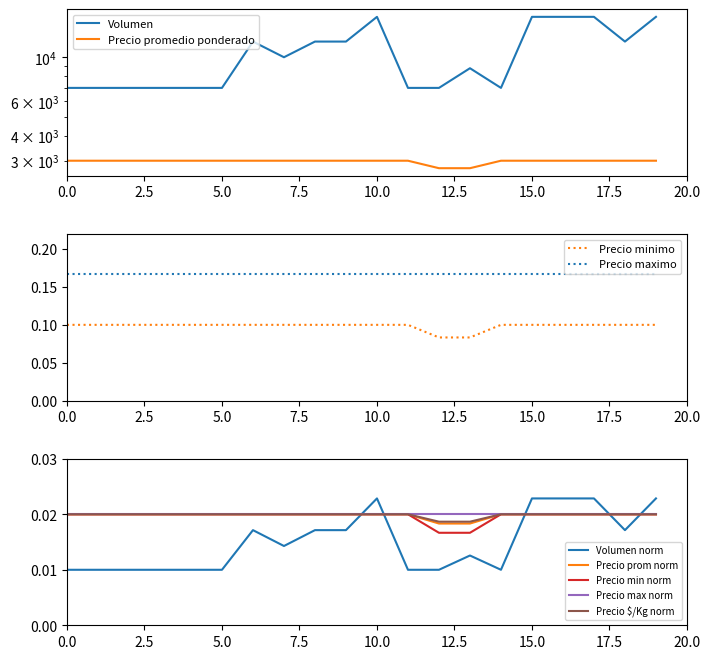

Is it true that Precio maximo equals 0.3 at 15.0?

False